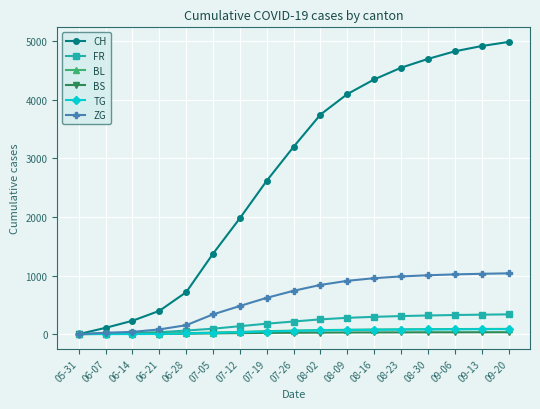

At which label is CH closest to 2495?

07-19